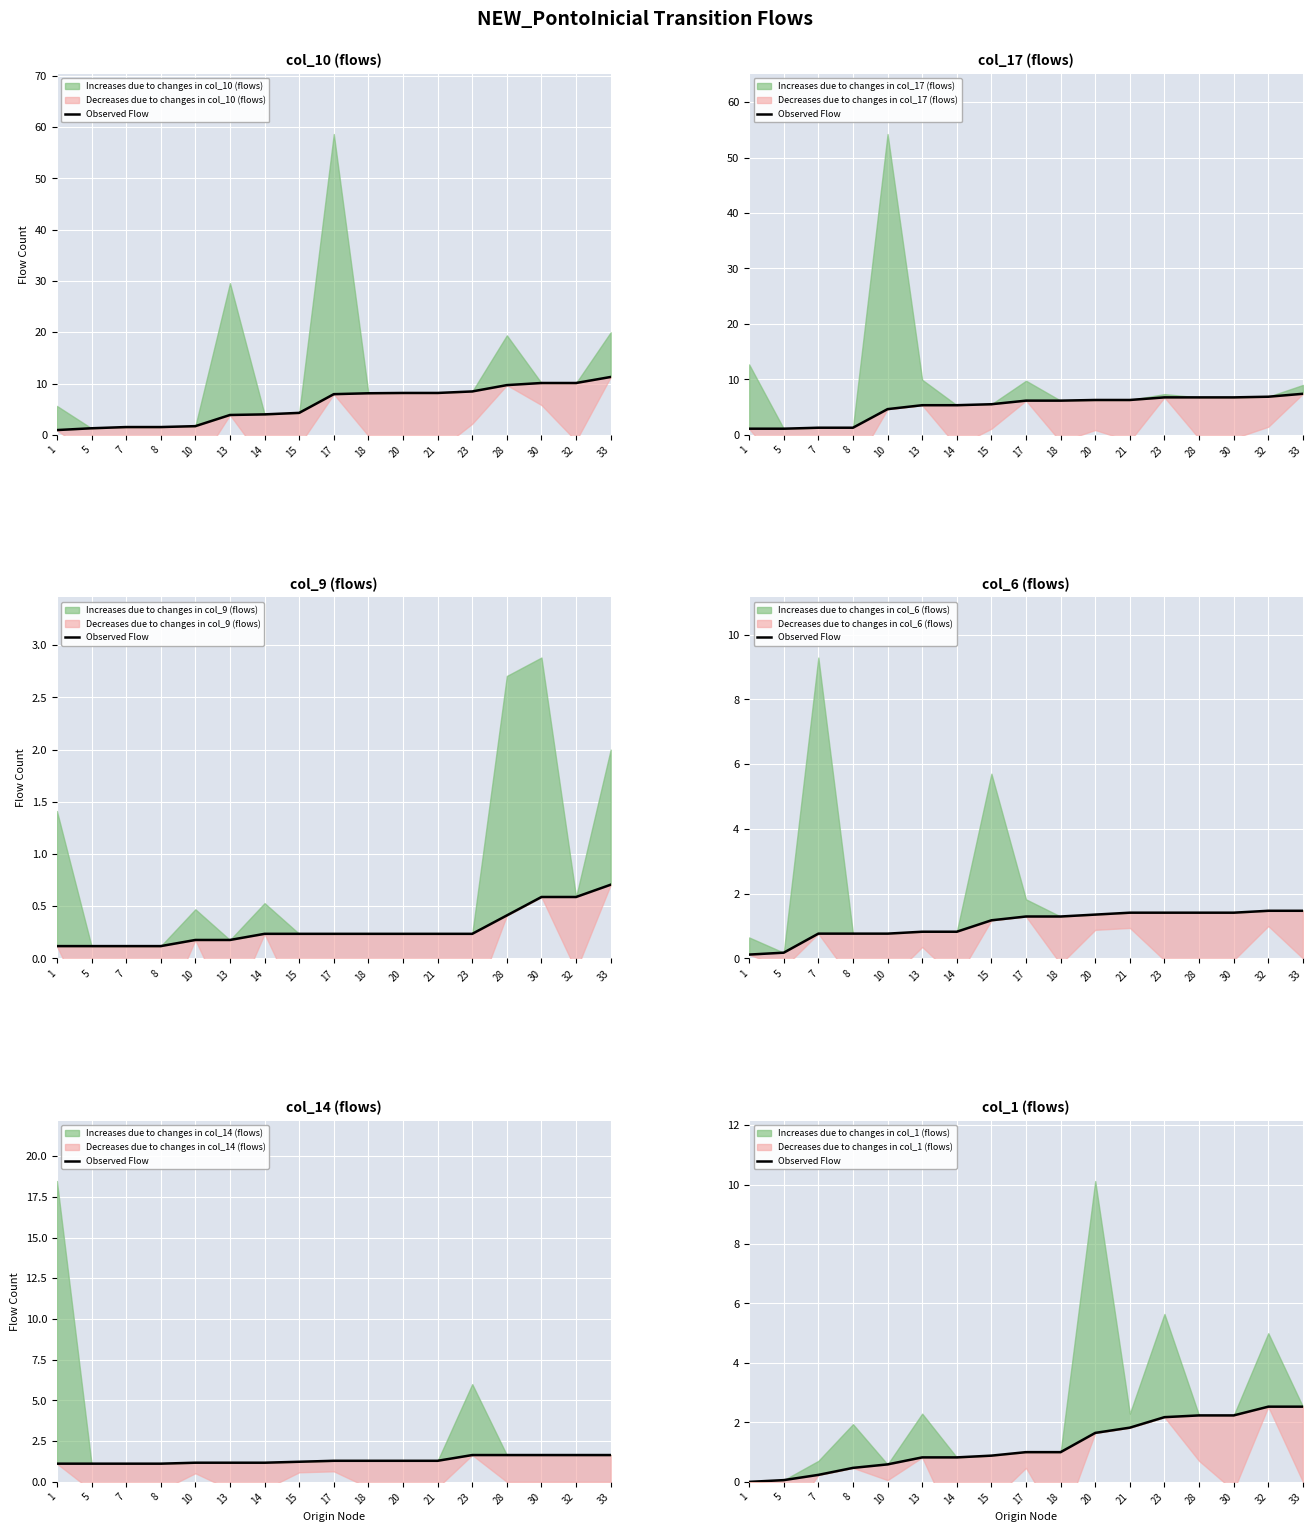

List the labels in order of value, smallest first.

1, 5, 7, 8, 10, 13, 14, 15, 17, 18, 20, 21, 23, 28, 30, 32, 33